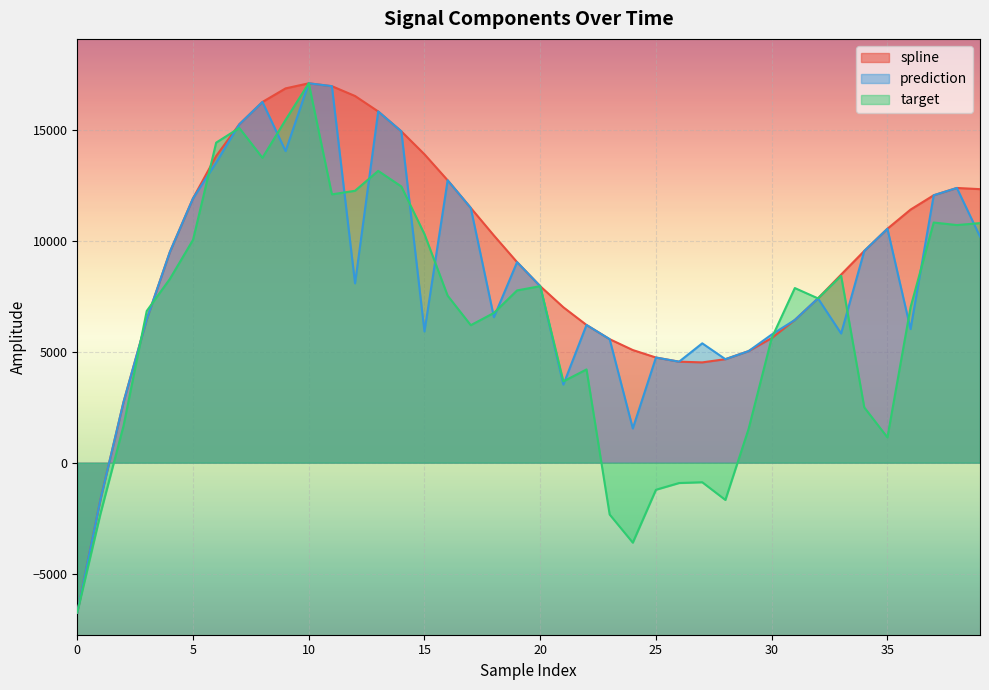

How many interior local valleys does the target series have?

9